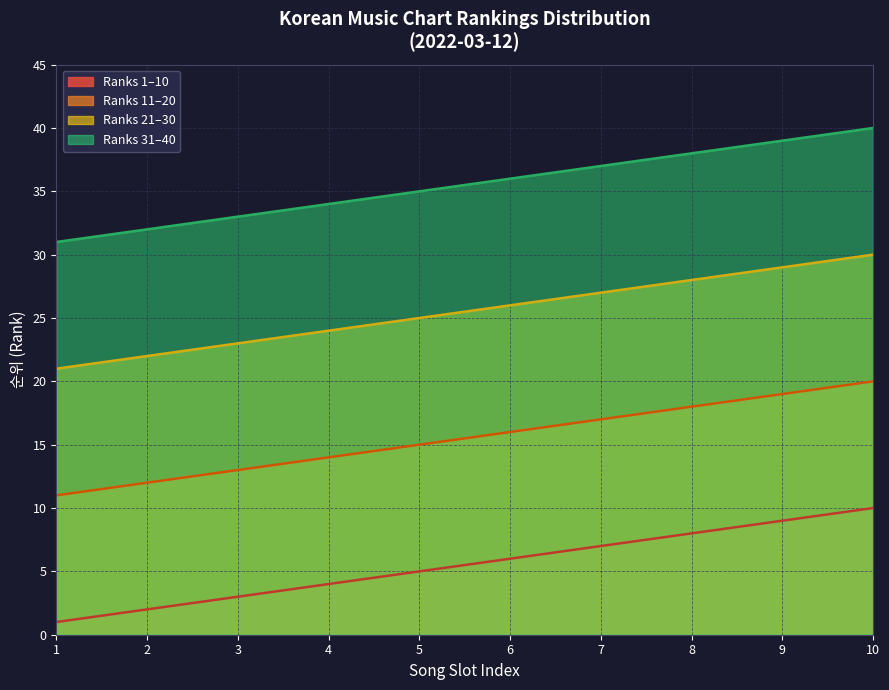

Reading left to right, extract all data points from this chart.

Top 10 Average Rank: 1=1	2=2	3=3	4=4	5=5	6=6	7=7	8=8	9=9	10=10
Top 20 Average Rank: 1=11	2=12	3=13	4=14	5=15	6=16	7=17	8=18	9=19	10=20
Top 30 Average Rank: 1=21	2=22	3=23	4=24	5=25	6=26	7=27	8=28	9=29	10=30